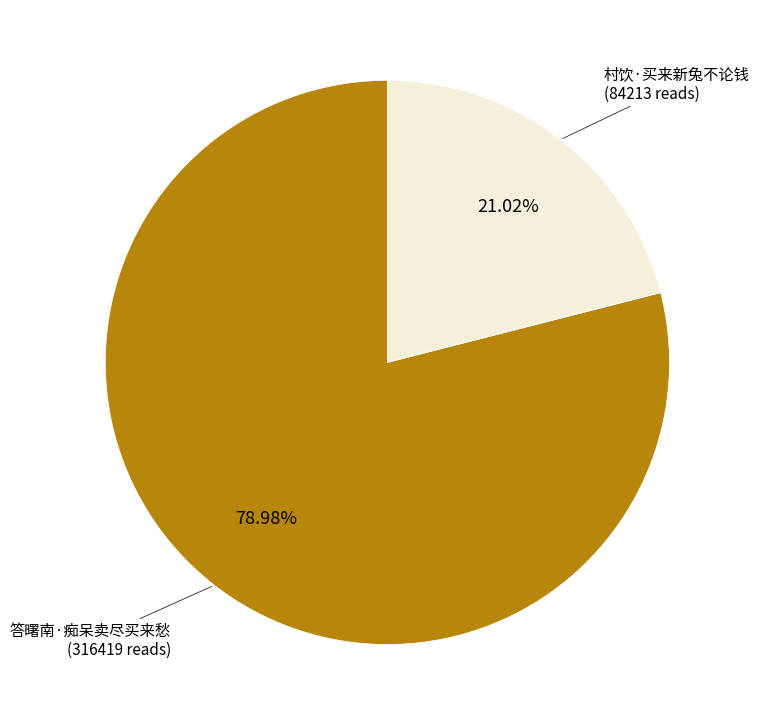

What percentage is the 答曙南·痴呆卖尽买来愁 slice, to the nearest percent?

79%